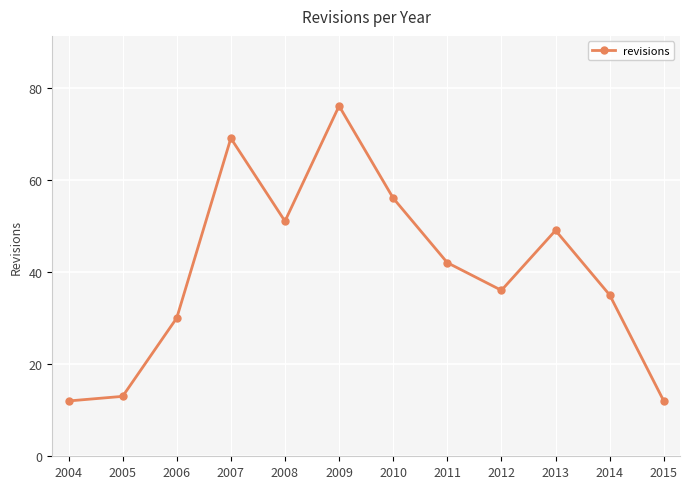

Where does the data first go above 42?

2007